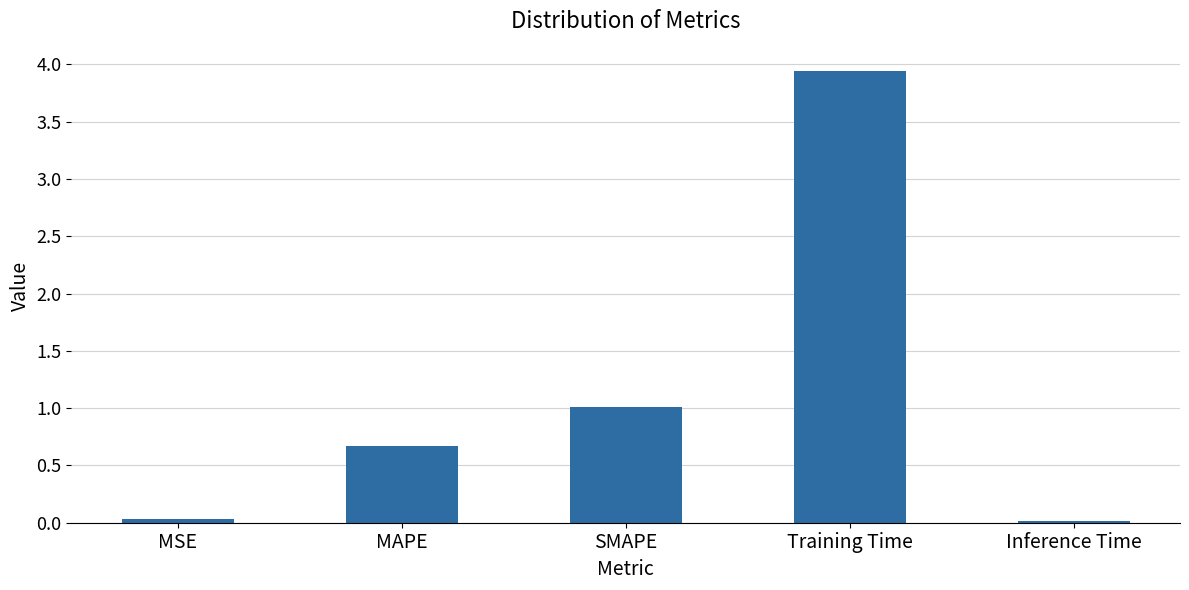

Does the chart contain stacked bars?

No